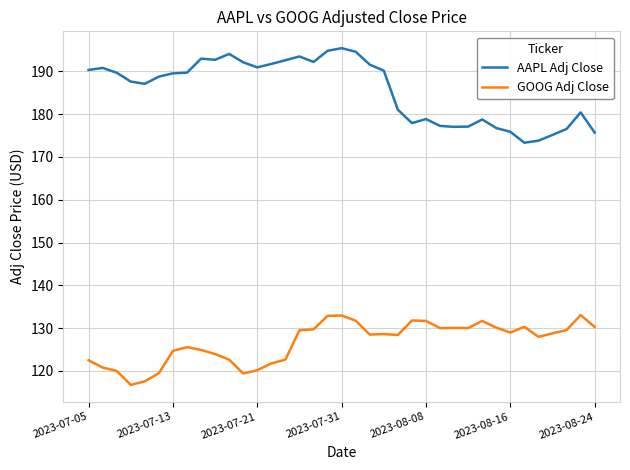

True or false: AAPL Adj Close and GOOG Adj Close cross at least once.

False